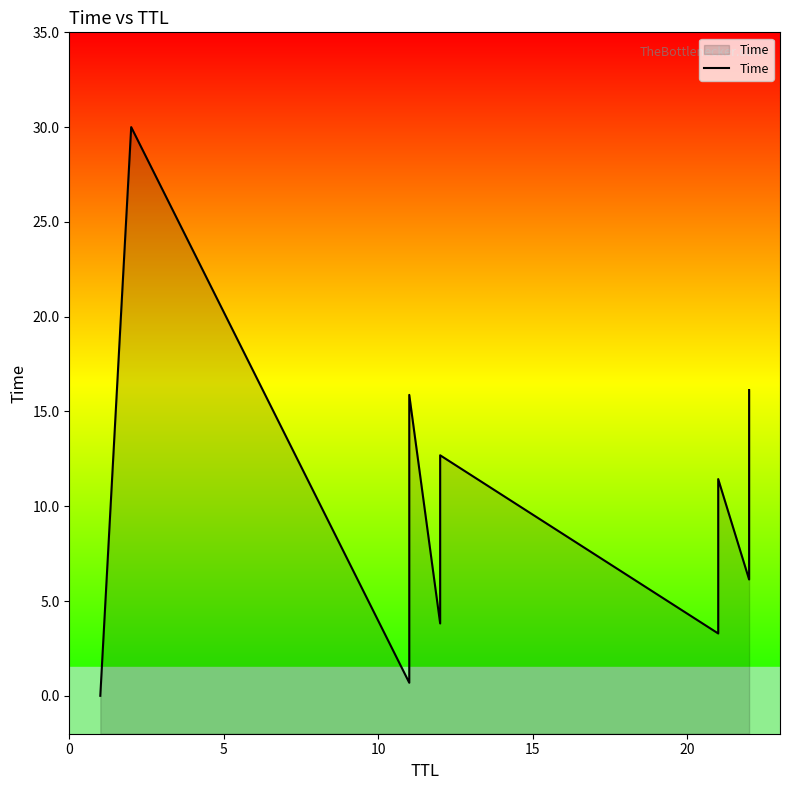

How many interior local peaks (higher than both neighbors) does the data have?

4